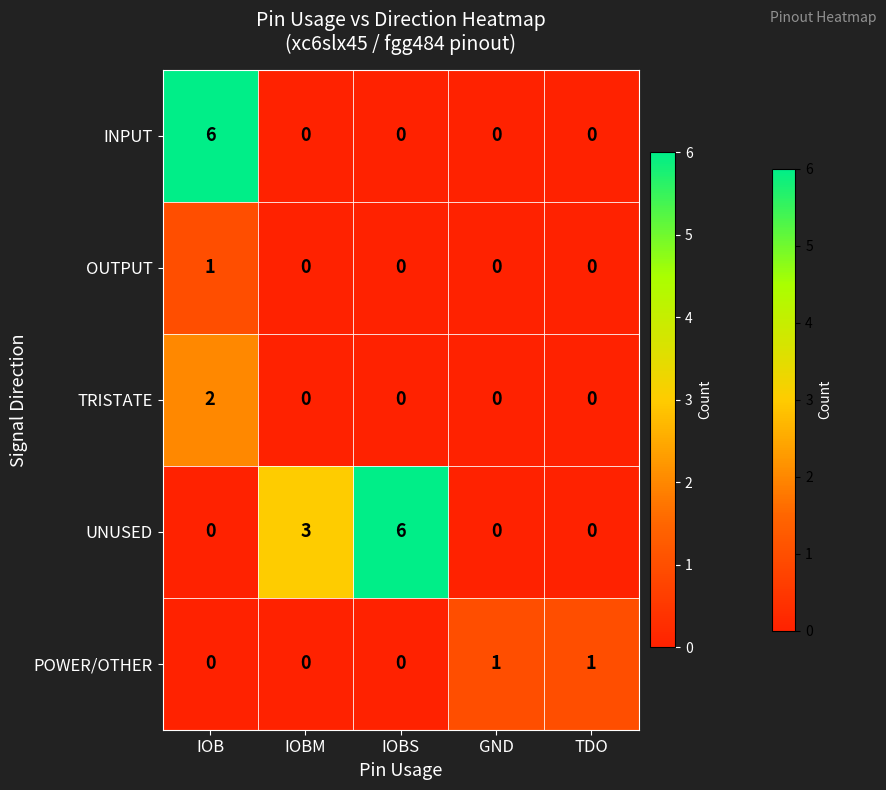

What is the total value across all series at IOBM?

3